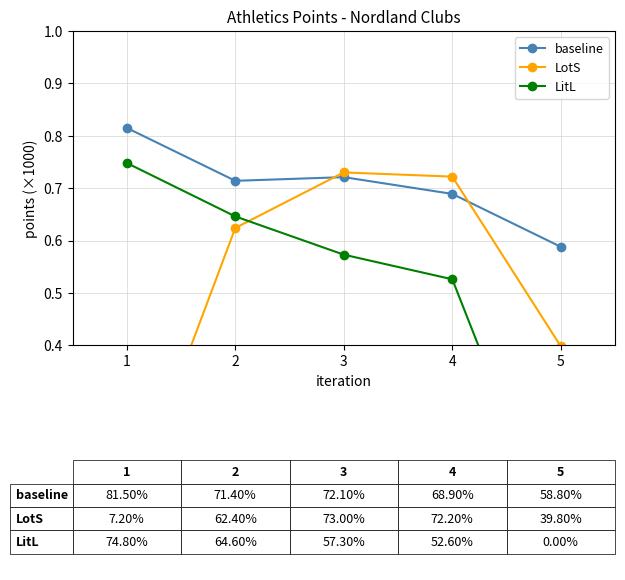

What is the sum of the baseline values at 5 and 3?

1.3